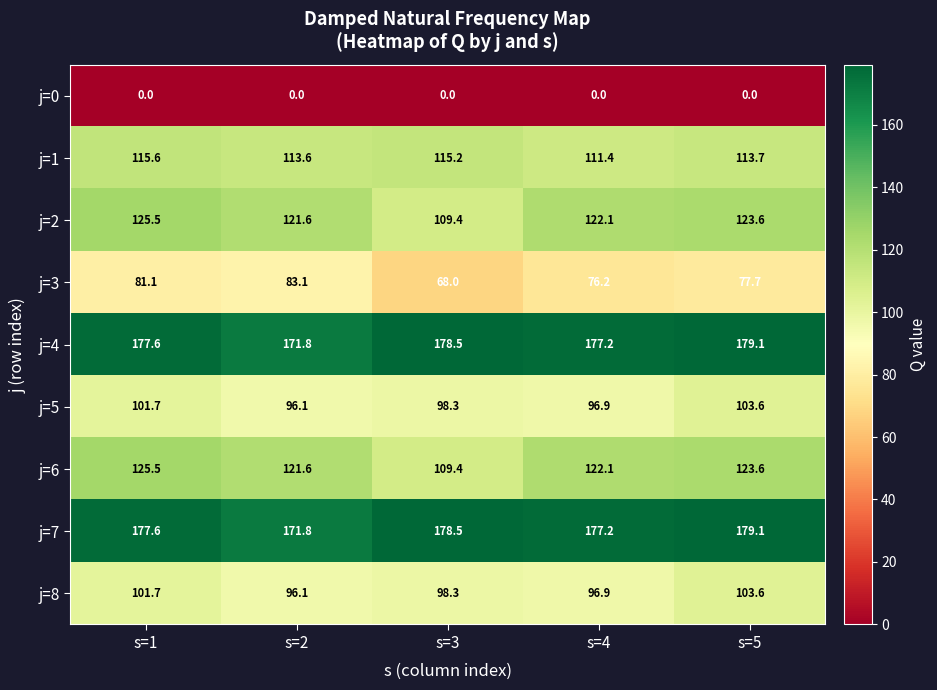

What is the difference between the highest and lowest values at s=2?

171.8